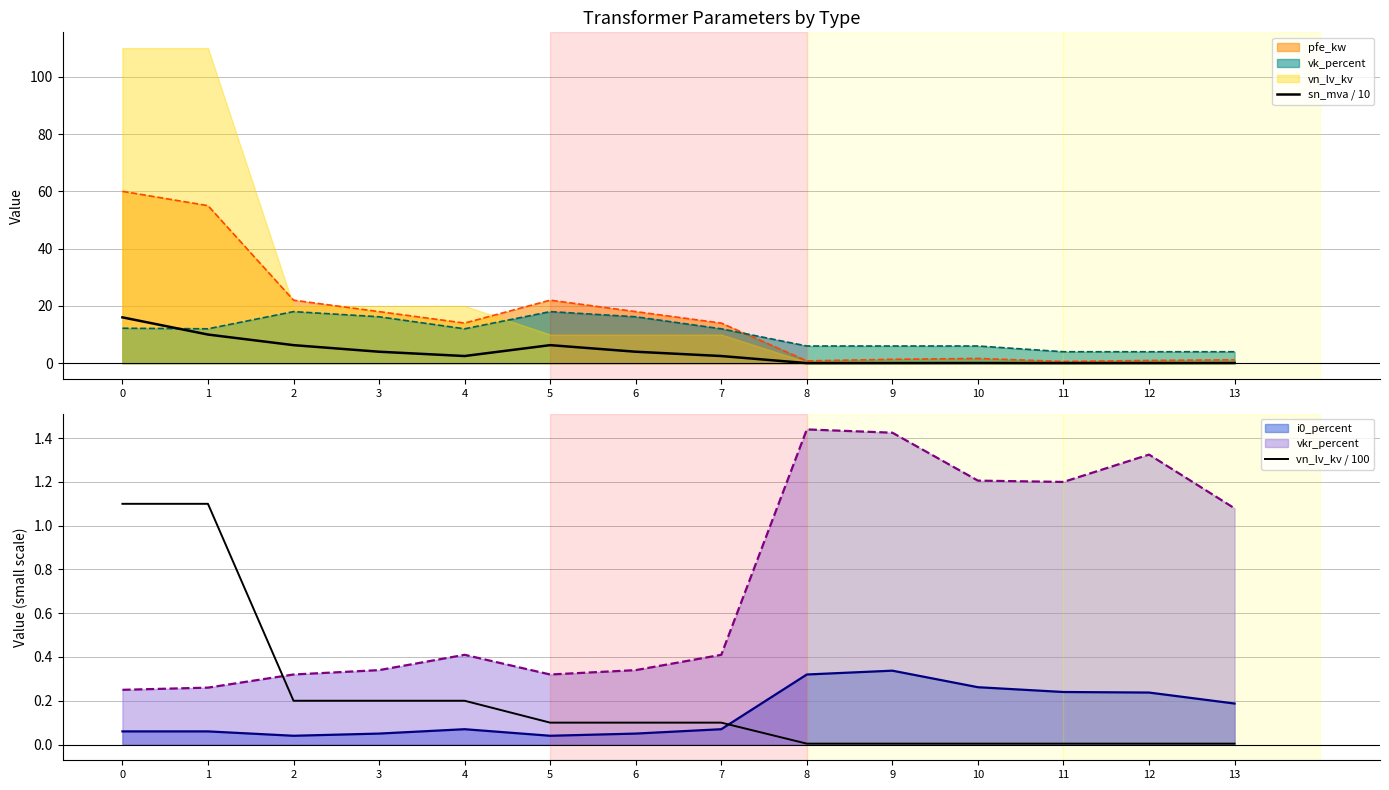

Is it true that vk_percent equals 16.2 at 3?

True